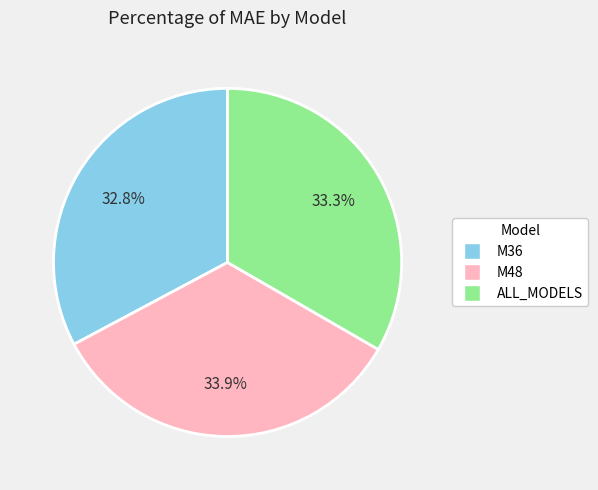

Which has a higher value, M36 or M48?

M48